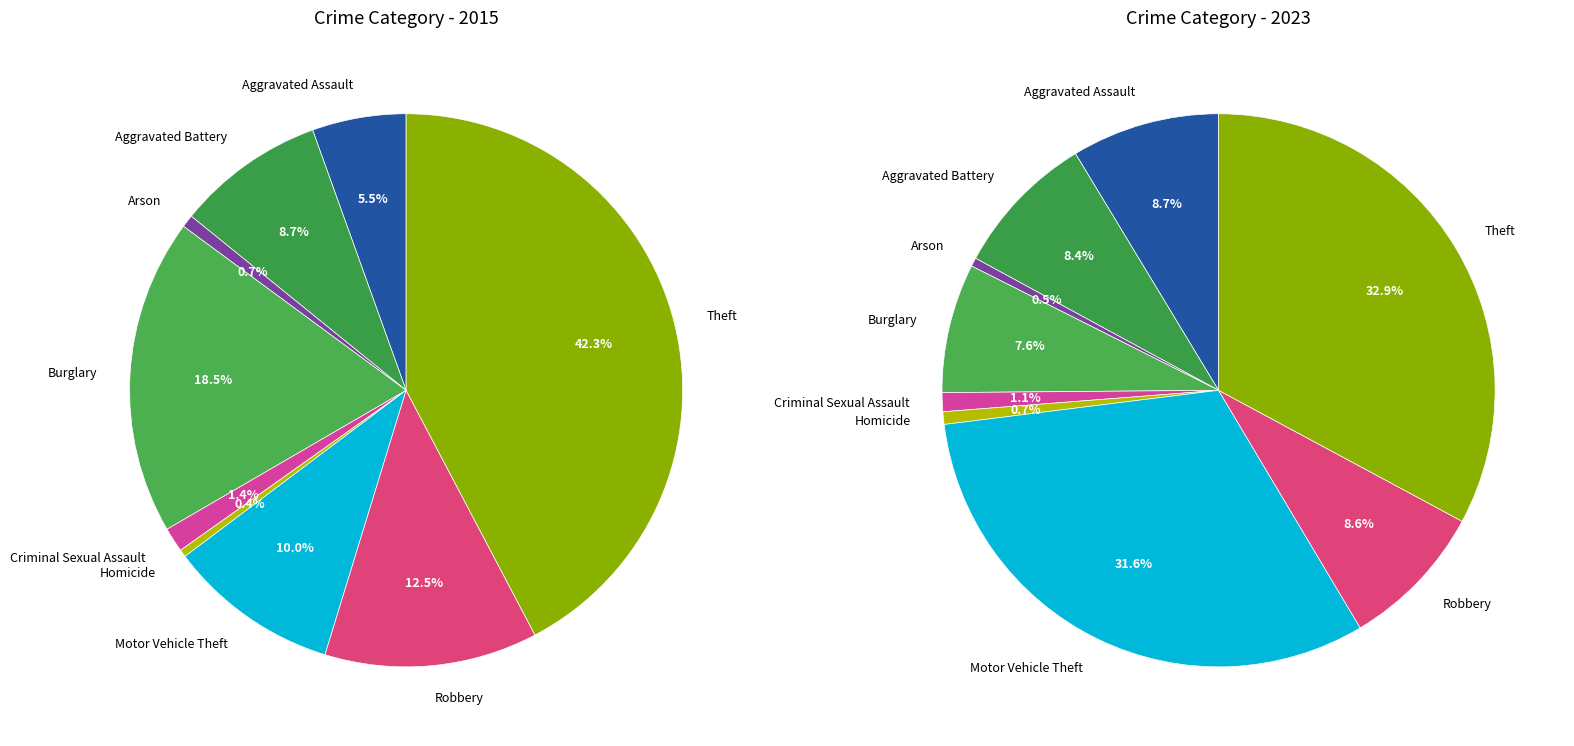

What percentage is the 6 slice, to the nearest percent?

32%